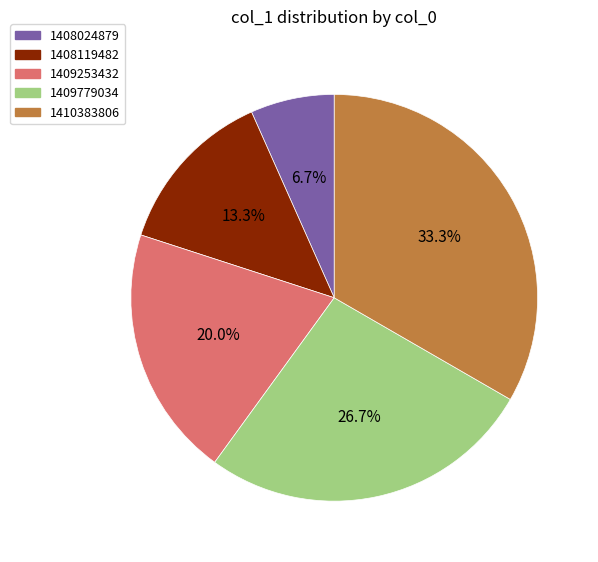

Which slice is the largest?

1410383806